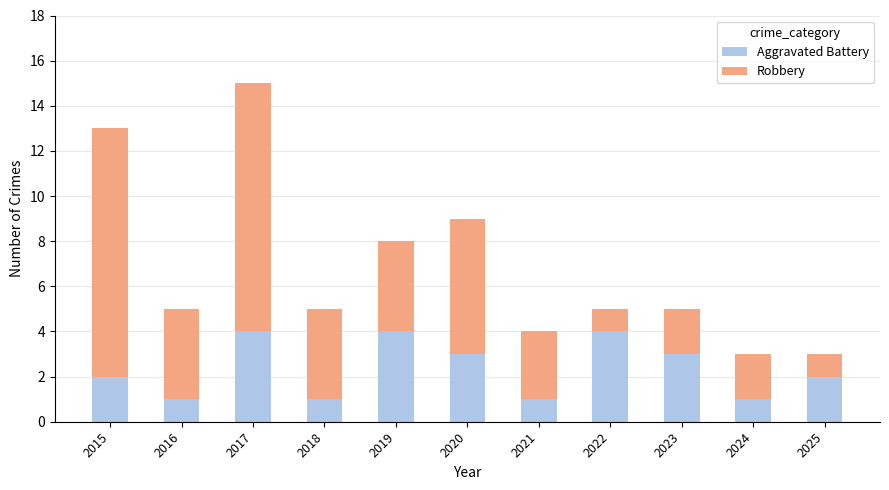

At which category is the sum across all series the highest?

2017